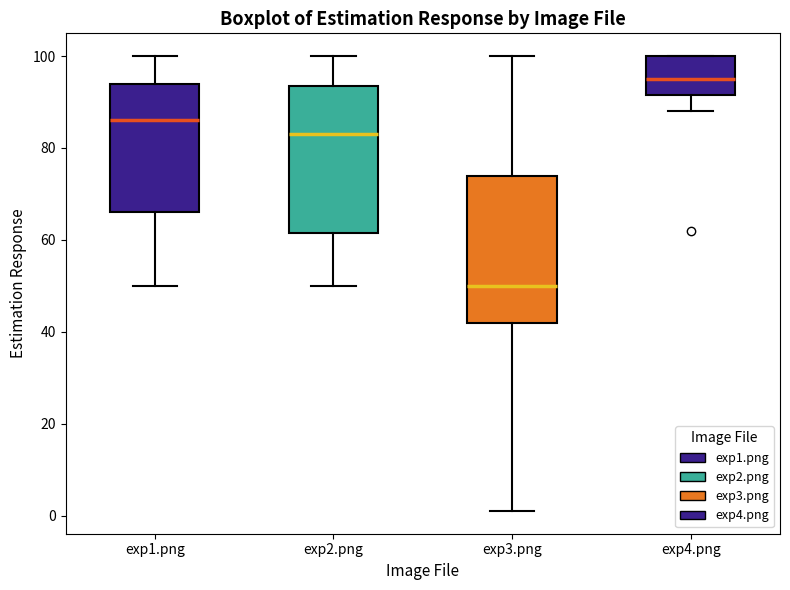

Where is the lower edge of the box for exp2.png on the y-axis? The values are not printed on the chart, so give them approximately, as read against the axis.

62